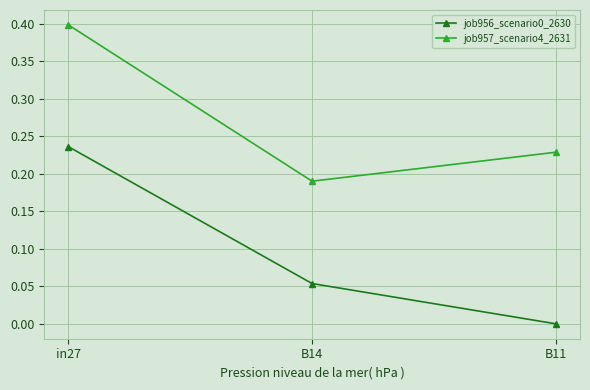

At in27, list the series in order from largest to smallest.

job957_scenario4_2631, job956_scenario0_2630